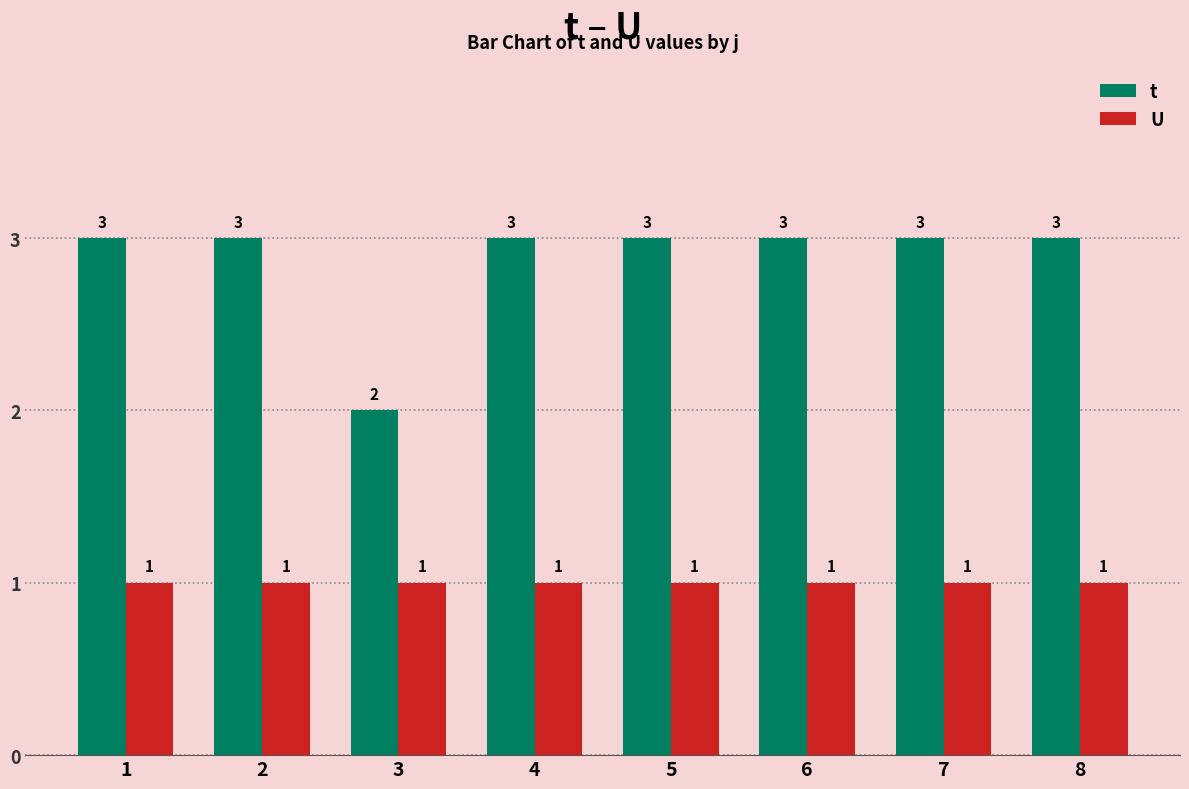

What is the total value across all series at 3?

3